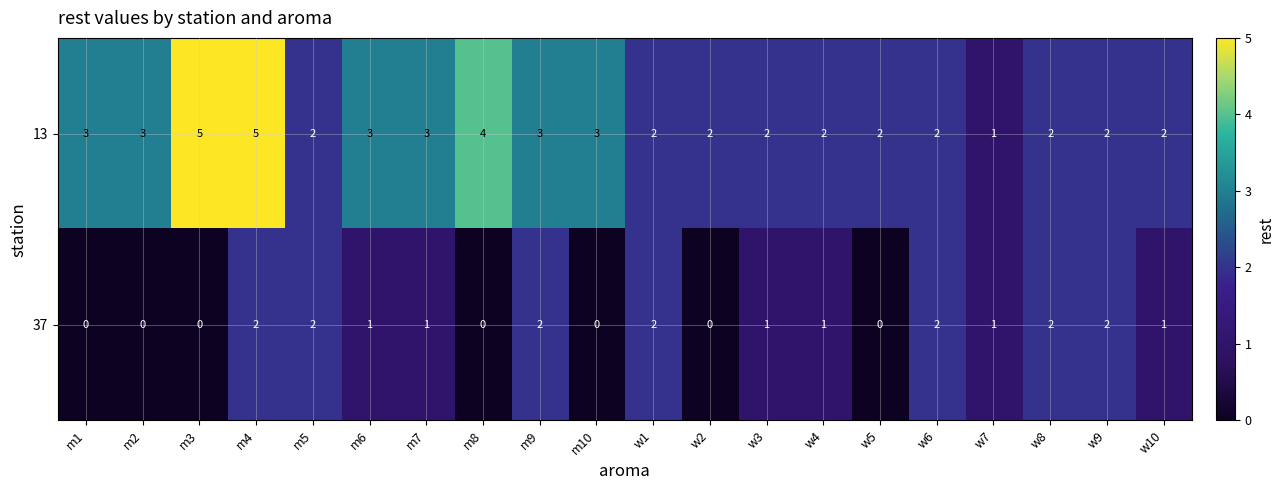

At which label does 37 first exceed 1?

m4